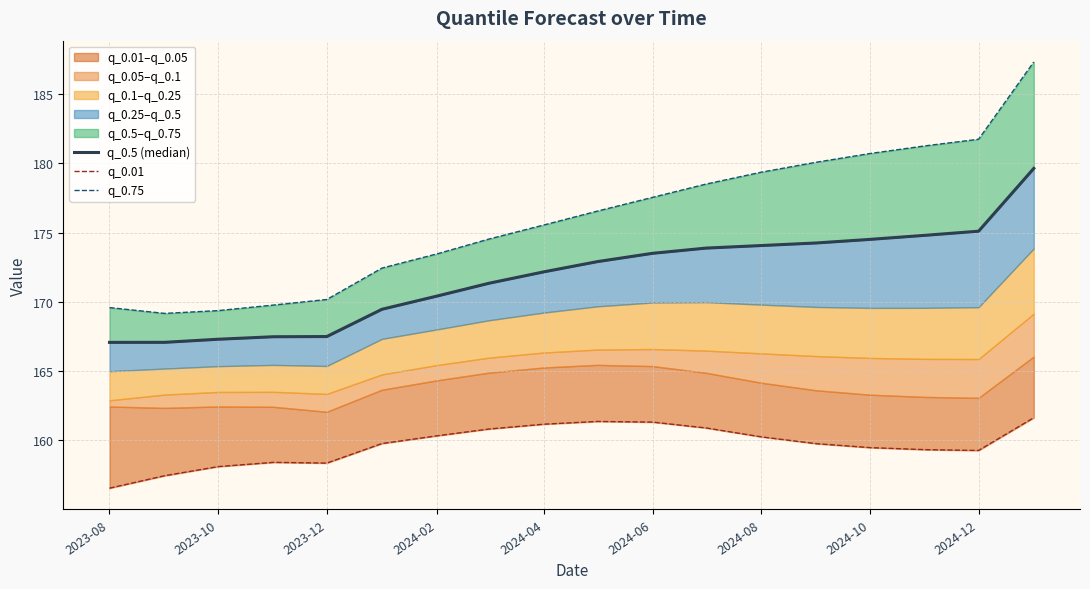

Read the q_0.01 value at 2023-08.

156.6